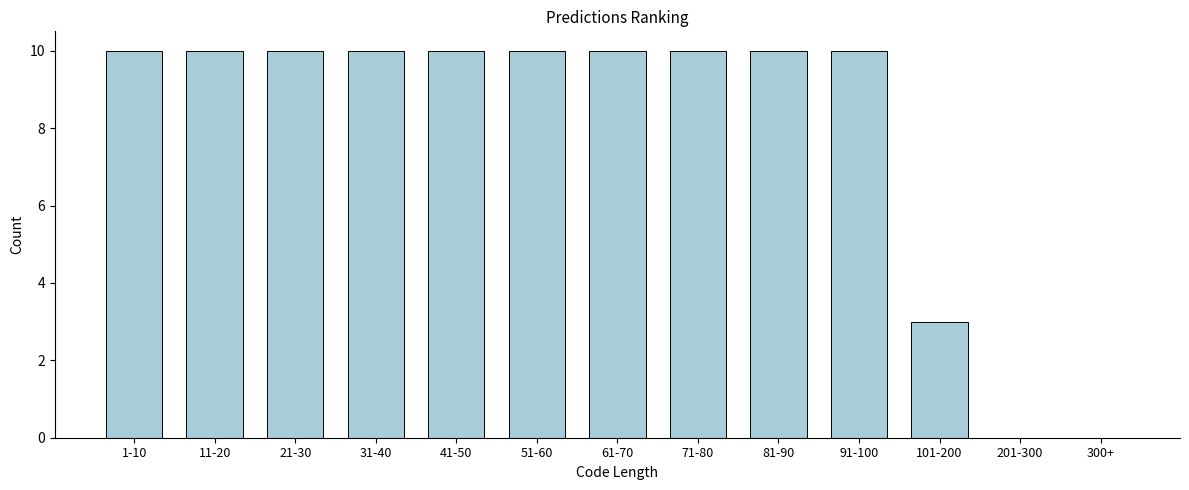

Reading right to left, what are all the values shown in this chart?

300+=0	201-300=0	101-200=3	91-100=10	81-90=10	71-80=10	61-70=10	51-60=10	41-50=10	31-40=10	21-30=10	11-20=10	1-10=10